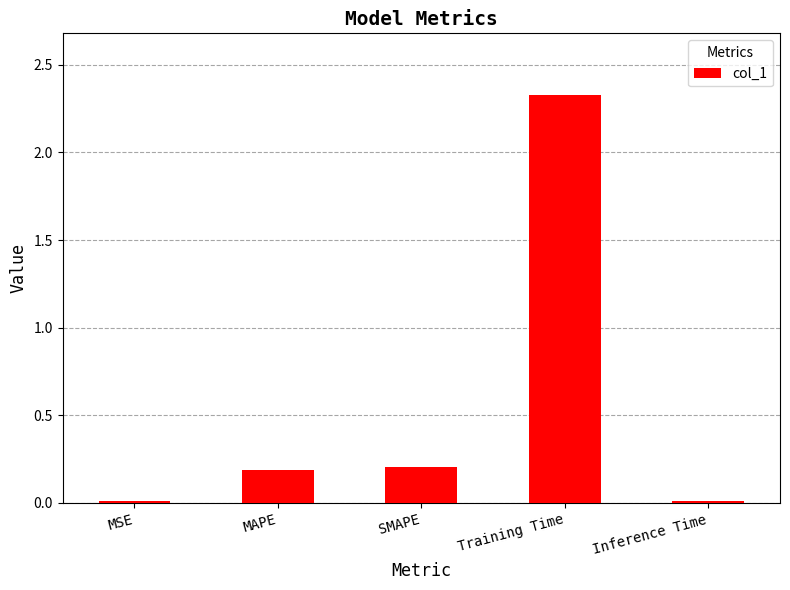

What is the label of the 2nd bar from the left?

MAPE